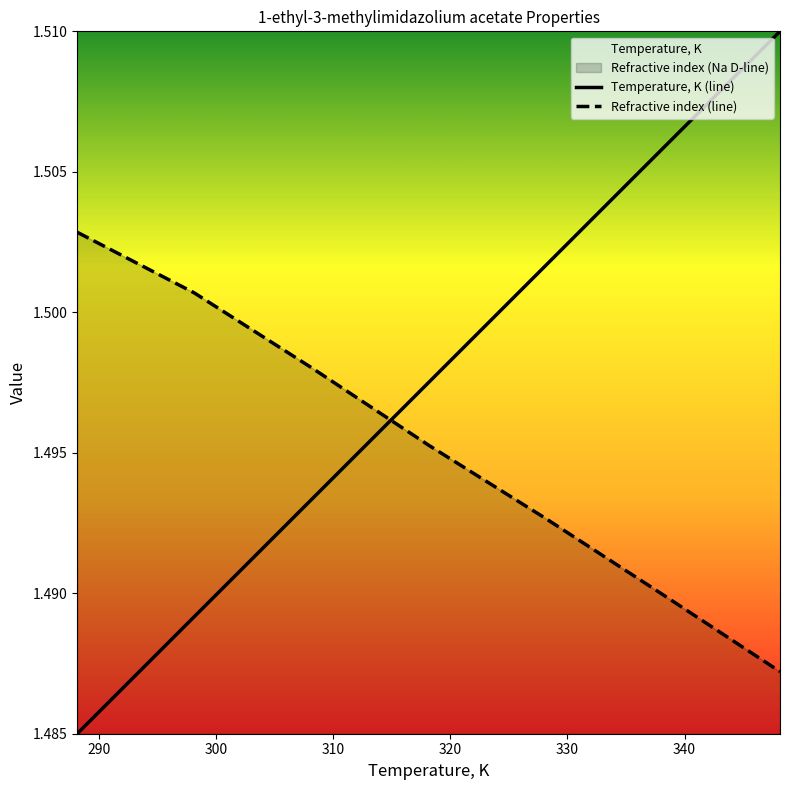

How many times do Temperature, K (line) and Refractive index (line) cross each other?

1